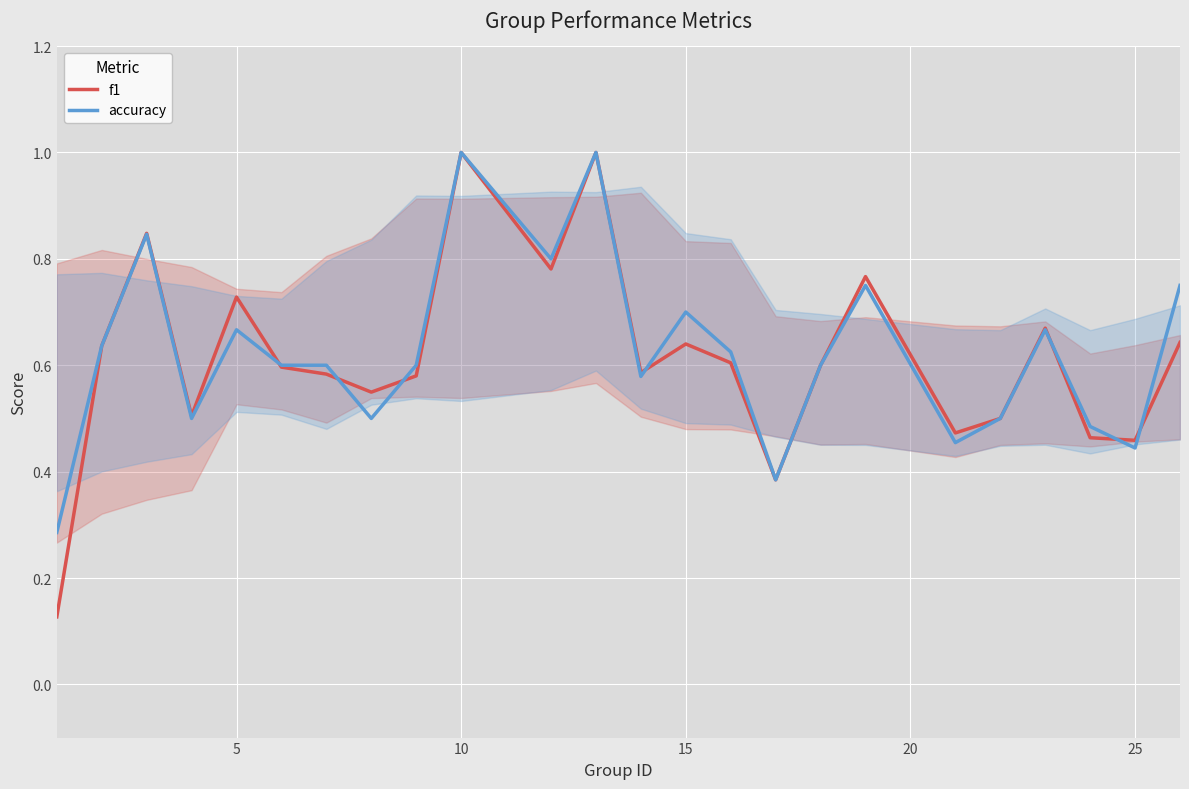

Rank the series by their average value, from highest to lowest.

accuracy, f1